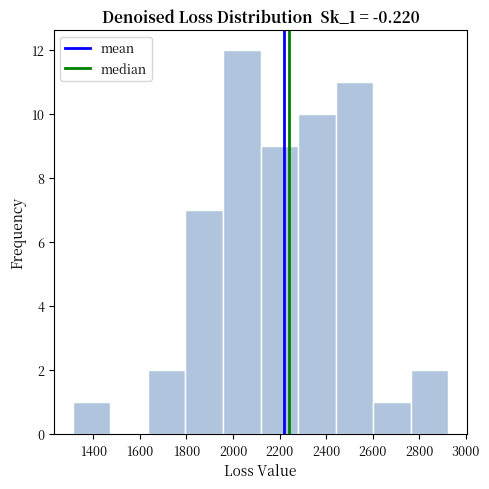

Reading left to right, transcribe this chart: for each bar, give the range it covers on the x-axis and its height. Neither the bar edges nor the heights are printed on the chart, so give them approximately, as read against the axes.

1320 to 1480: 1
1480 to 1640: 0
1640 to 1800: 2
1800 to 1960: 7
1960 to 2120: 12
2120 to 2280: 9
2280 to 2440: 10
2440 to 2600: 11
2600 to 2760: 1
2760 to 2920: 2